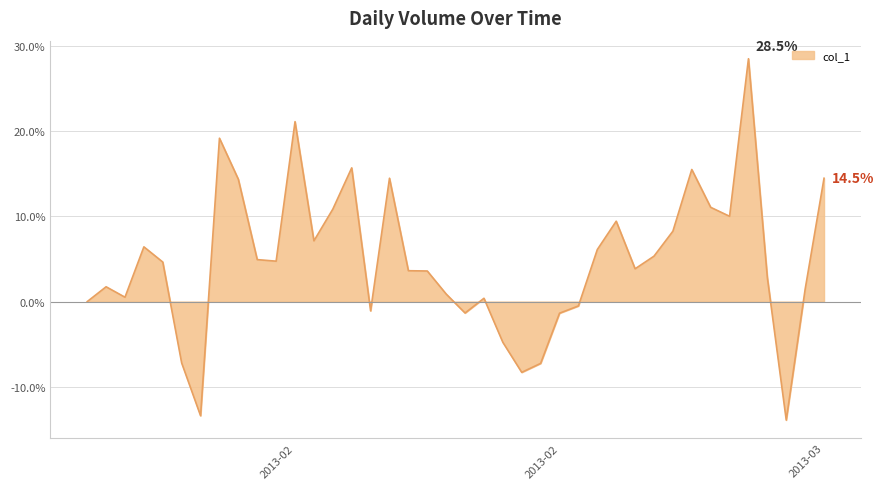

Reading left to right, transcribe all the data shown in this chart.

0.0	0.0	0.0	0.1	0.0	-0.1	-0.1	0.2	0.1	0.0	0.0	0.2	0.1	0.1	0.2	-0.0	0.1	0.0	0.0	0.0	-0.0	0.0	-0.0	-0.1	-0.1	-0.0	-0.0	0.1	0.1	0.0	0.1	0.1	0.2	0.1	0.1	0.3	0.0	-0.1	0.0	0.1